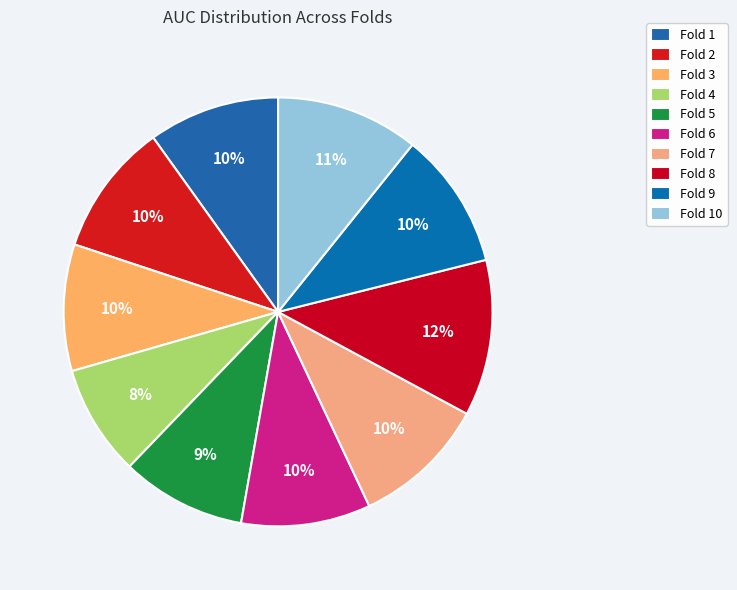

Which has a higher value, Fold 8 or Fold 10?

Fold 8